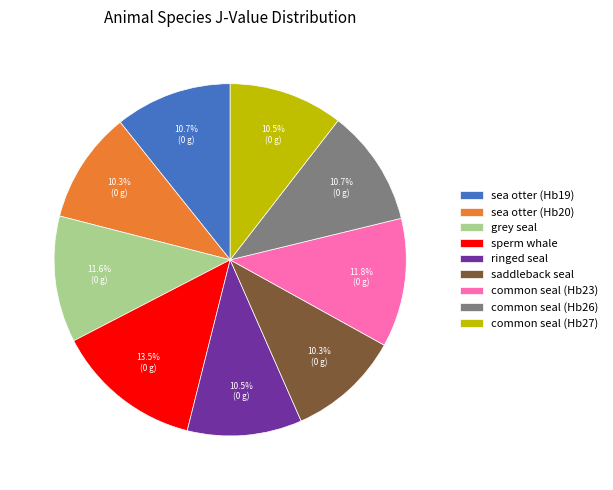

Is it true that sperm whale is 1% of the pie?

False